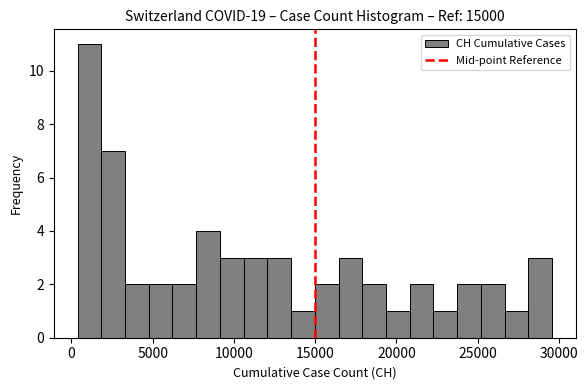

Around what value on the x-axis is the tallest bar? Give the approximate position of its centre, as read against the axis.

1000